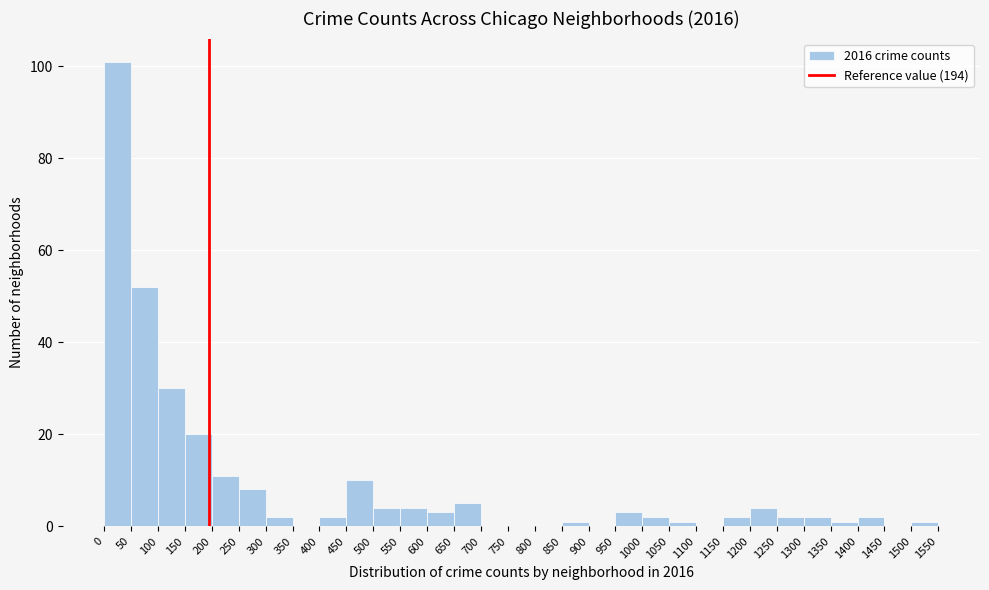

Reading left to right, transcribe this chart: for each bar, give the range it covers on the x-axis and its height. The values are not printed on the chart, so give them approximately, as read against the axis.

0 to 50: 102
50 to 100: 52
100 to 150: 30
150 to 200: 20
200 to 250: 12
250 to 300: 8
300 to 350: 2
350 to 400: 0
400 to 450: 2
450 to 500: 10
500 to 550: 4
550 to 600: 4
600 to 650: 4
650 to 700: 6
700 to 750: 0
750 to 800: 0
800 to 850: 0
850 to 900: under 2
900 to 950: 0
950 to 1000: 4
1000 to 1050: 2
1050 to 1100: under 2
1100 to 1150: 0
1150 to 1200: 2
1200 to 1250: 4
1250 to 1300: 2
1300 to 1350: 2
1350 to 1400: under 2
1400 to 1450: 2
1450 to 1500: 0
1500 to 1550: under 2